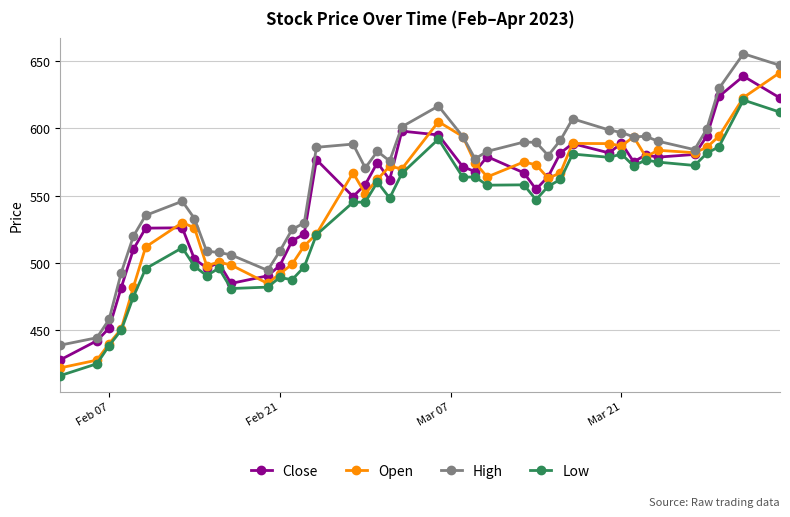

What is the lowest value of the Open series?

422.0